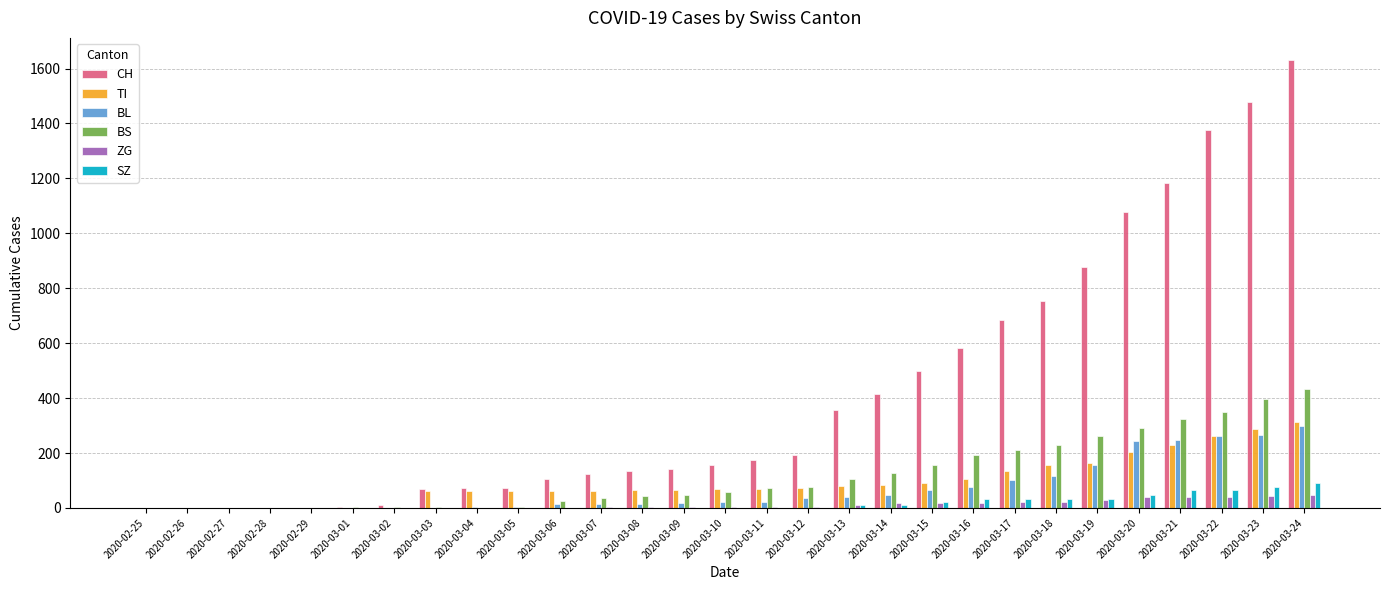

What value does the CH series have at 2020-03-06?

105